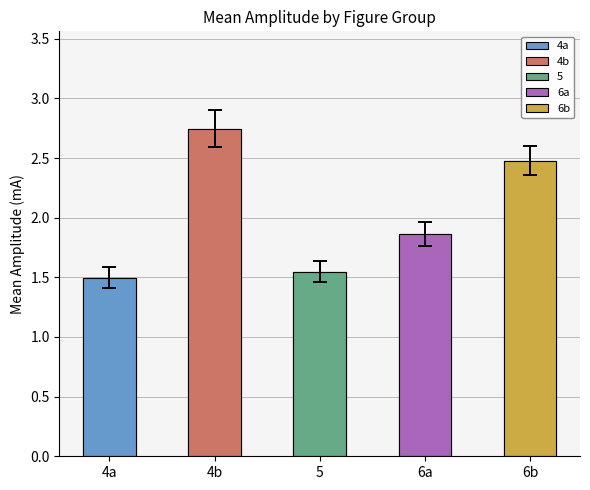

Rank the categories by value from highest to lowest.

4b, 6b, 6a, 5, 4a